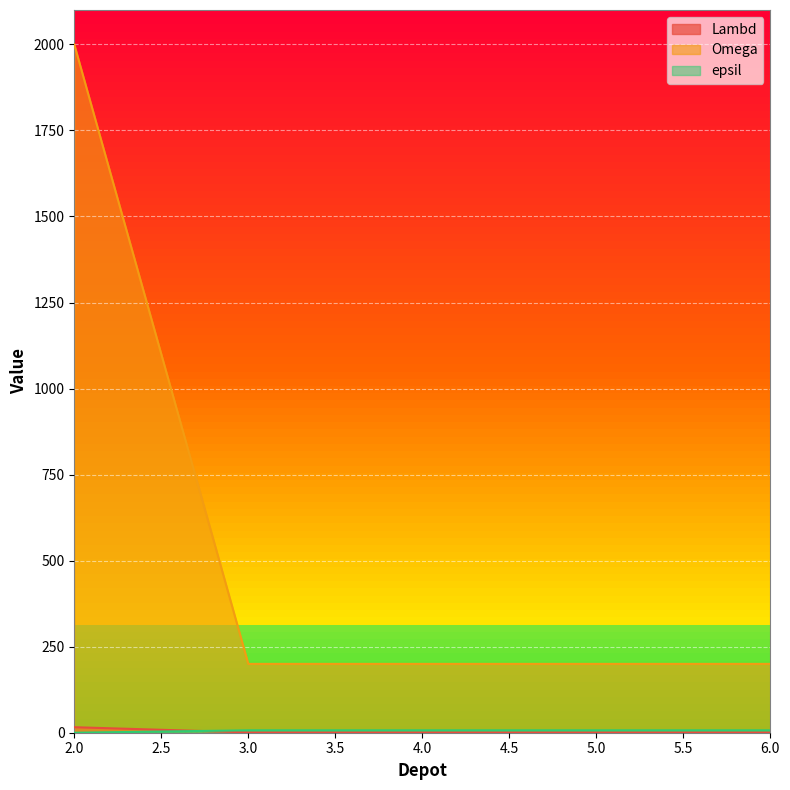

True or false: epsil has more than 0 interior local peaks.

False